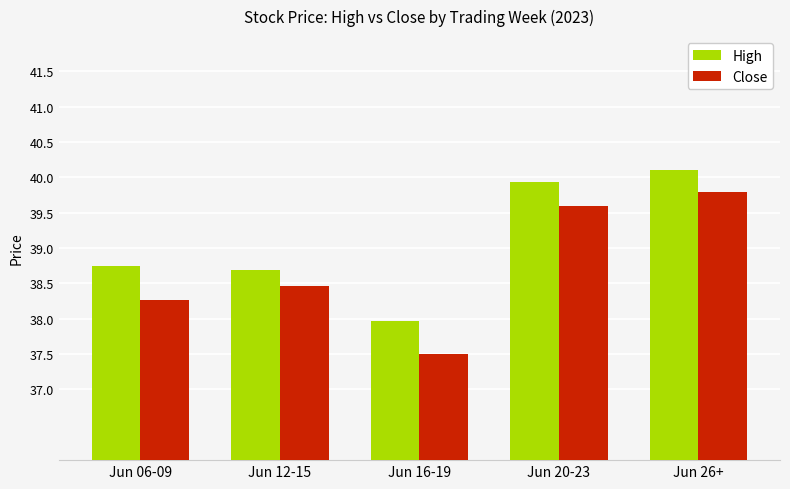

The value of High at Jun 20-23 is 39.9. True or false?

True